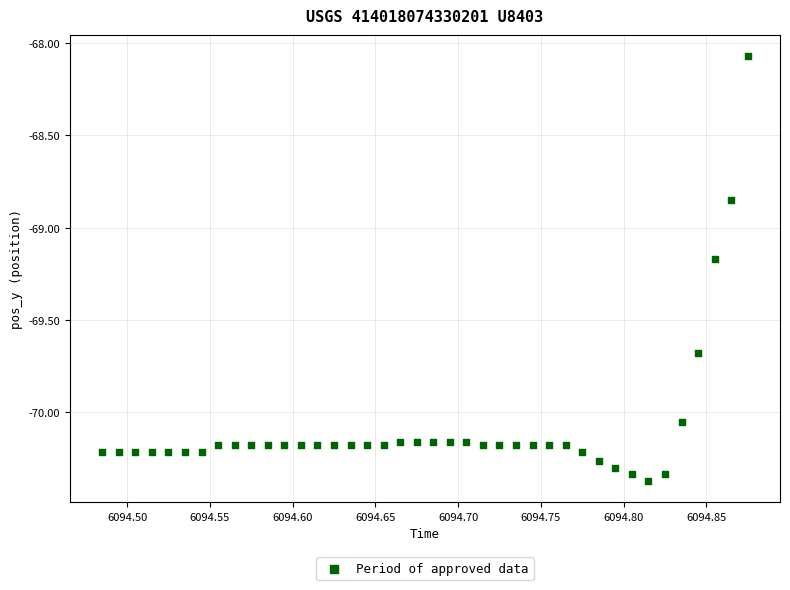

What is the range of X values (max minus min)?

0.4